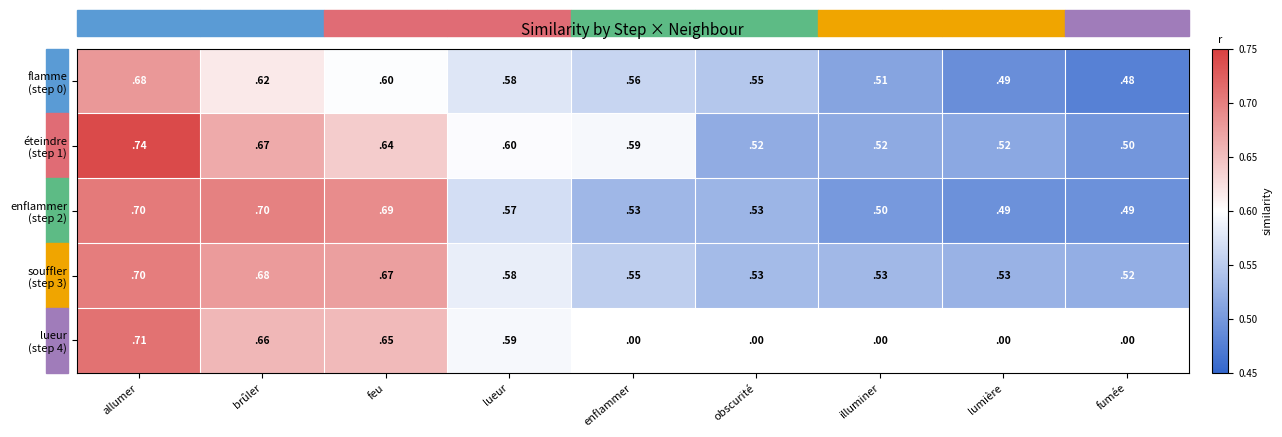

How many categories are shown in the chart?

9